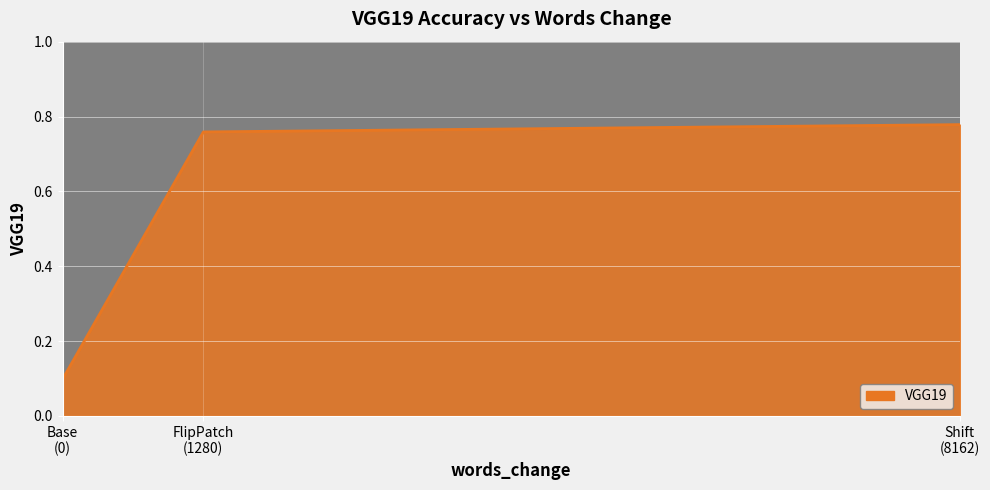

How many values are between 0 and 1?

3